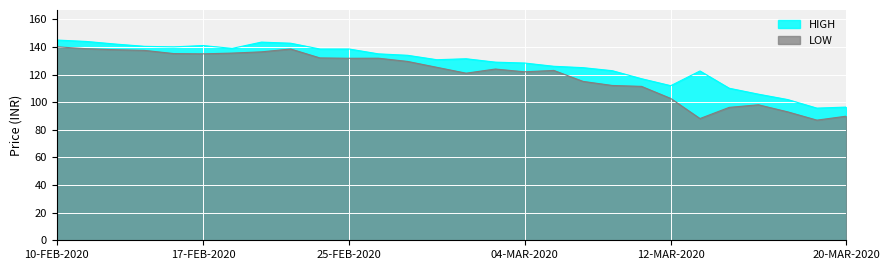

Between 28-FEB-2020 and 02-MAR-2020, which series saw the biggest shift?

LOW